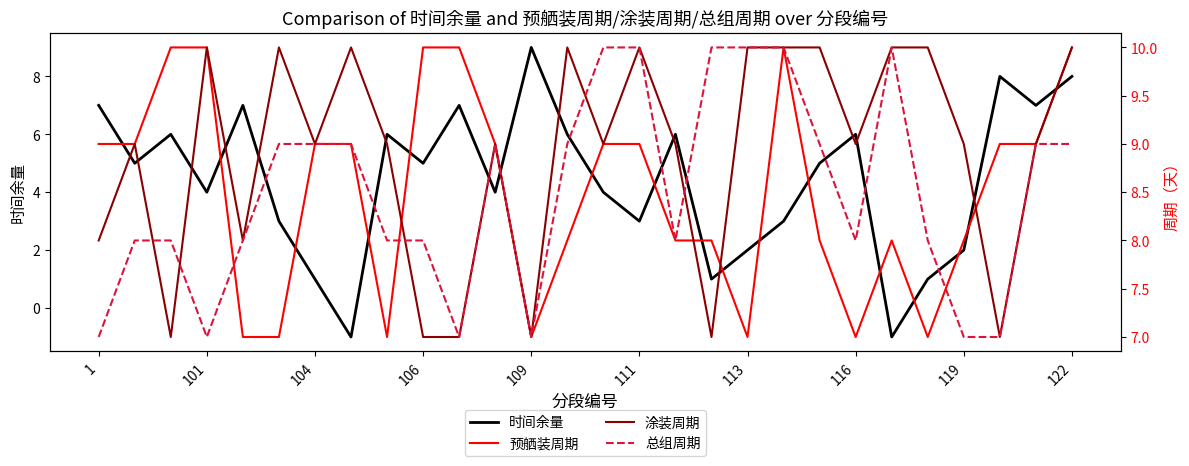

Count the 时间余量 values in the range 3 to 7.

18